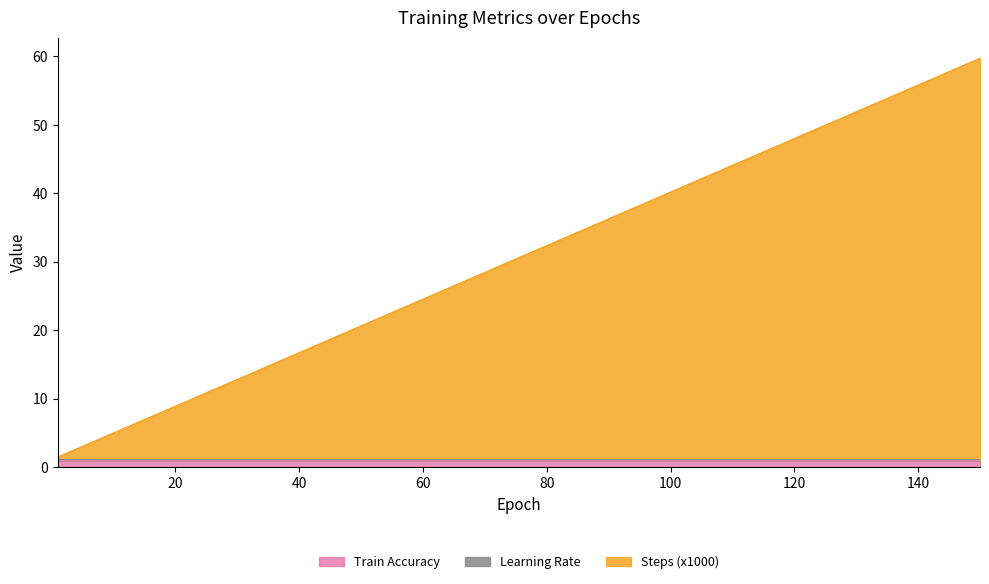

What is the value of the Steps (x1000) point at the 1st from the left?

1.5